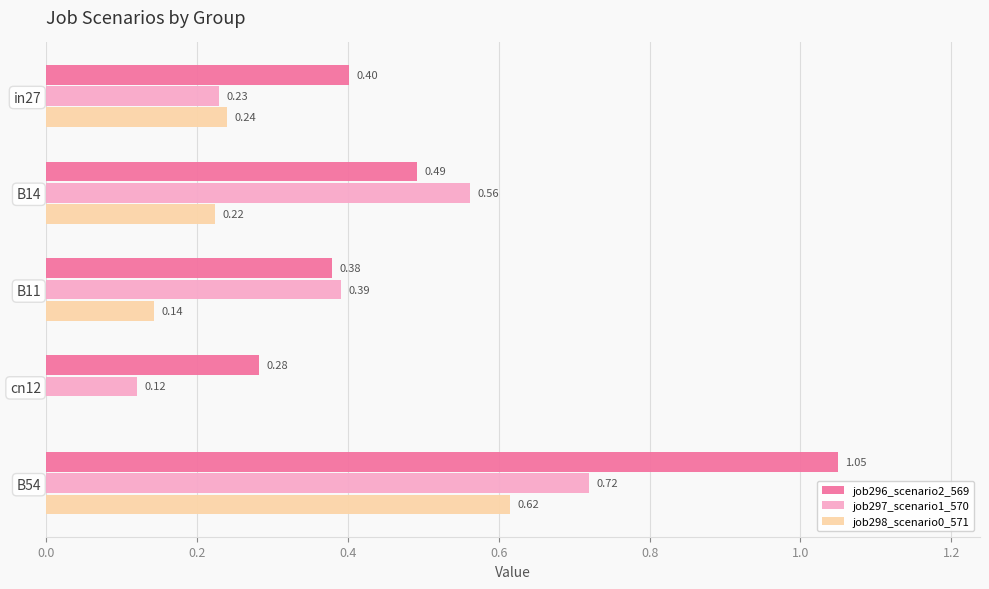

What are all the series names shown in the legend?

job296_scenario2_569, job297_scenario1_570, job298_scenario0_571